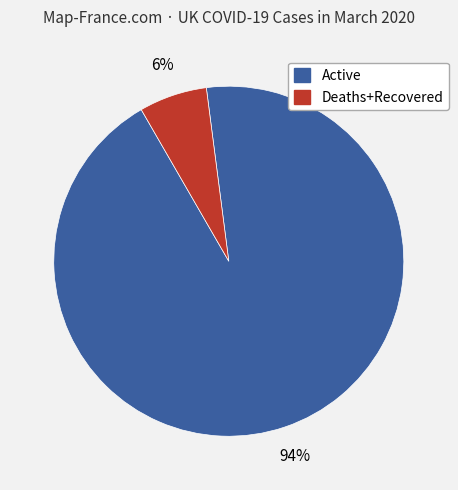

To the nearest percent, what is the average slice percentage?

50%